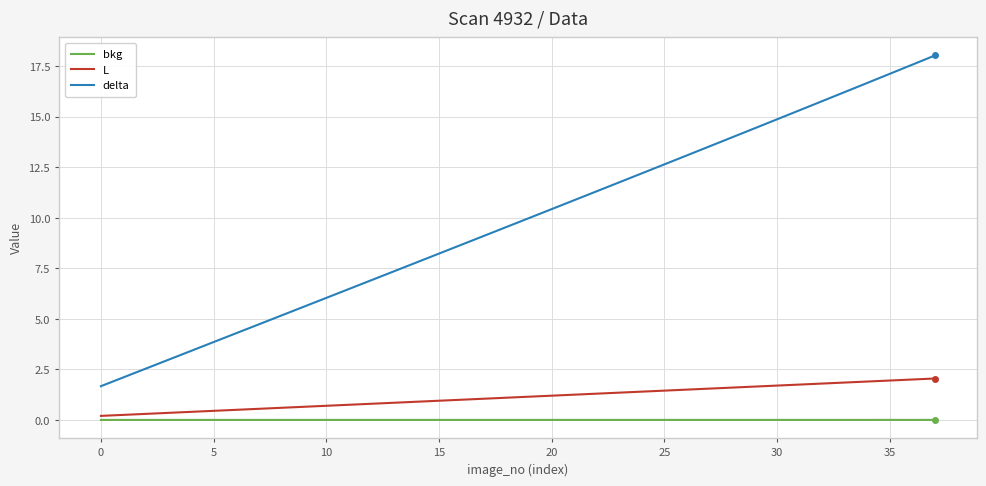

What is the highest value of the delta series?

18.0